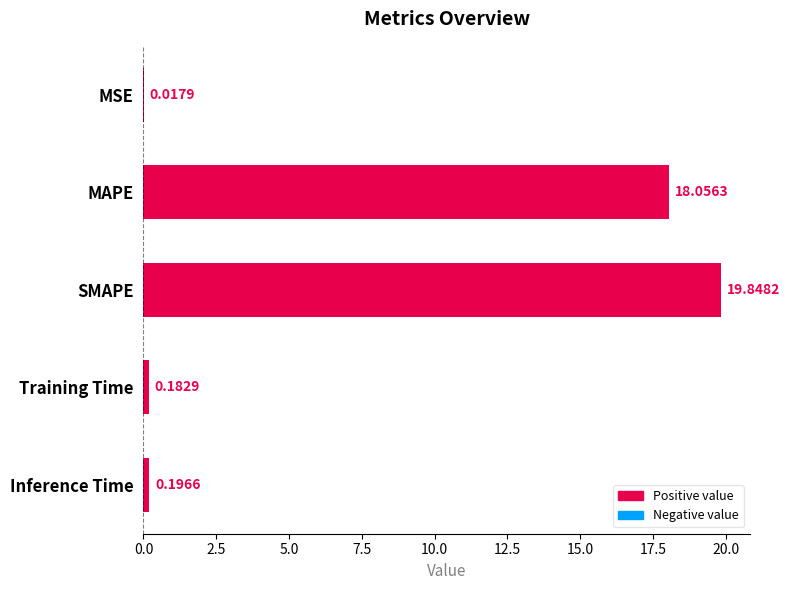

What is the sum of all values?

38.3